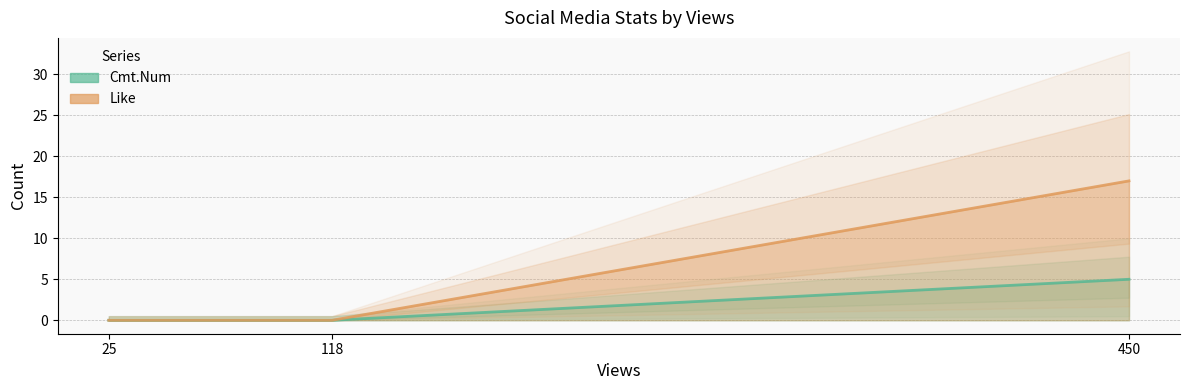

What is the difference between the highest and lowest values at 450?

12